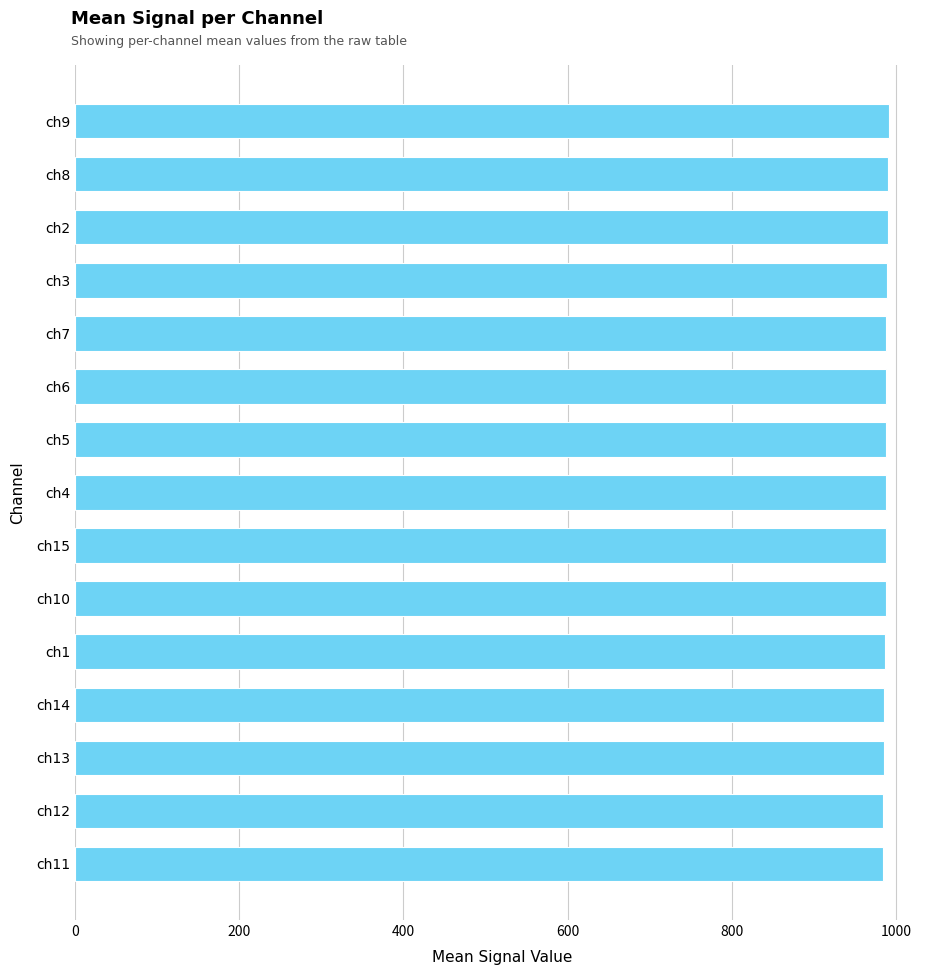

What is the label of the 9th bar from the top?

ch15